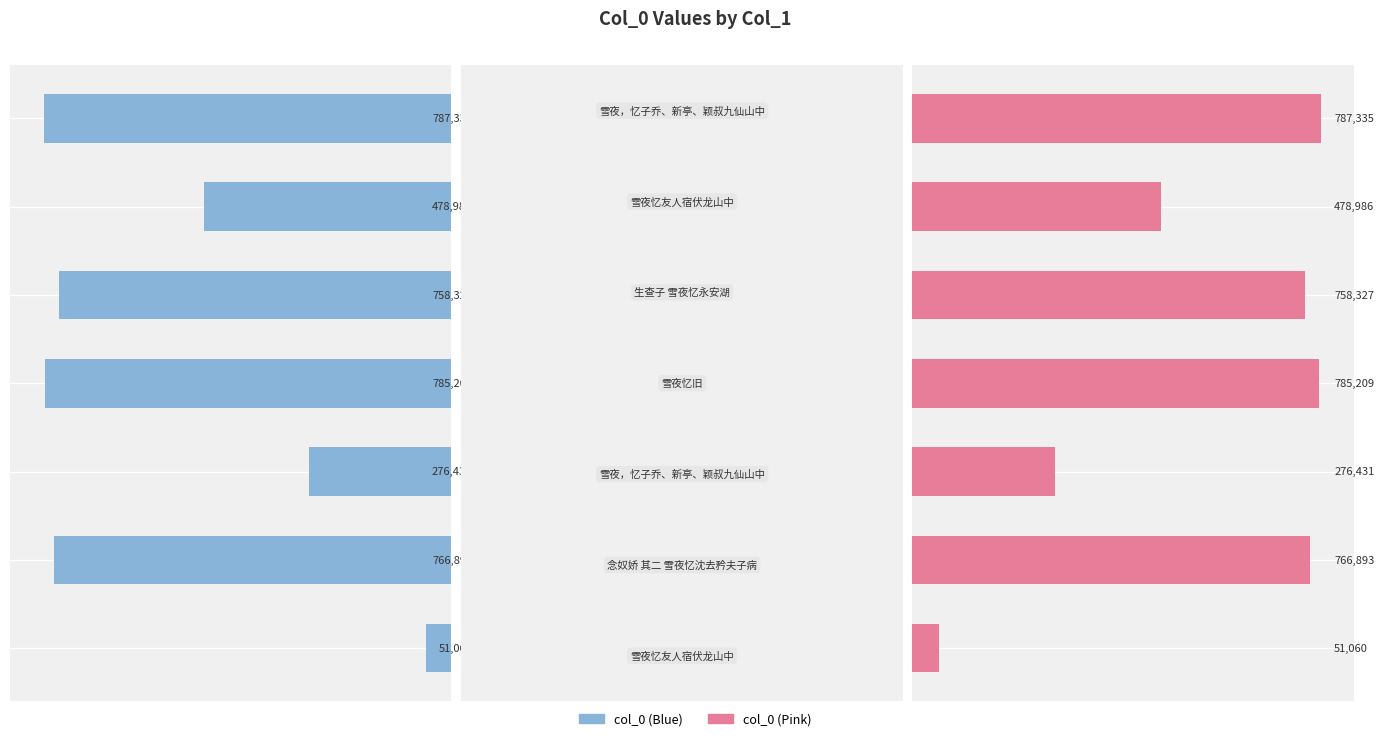

Which series has the largest total across all categories?

col_0 (left)